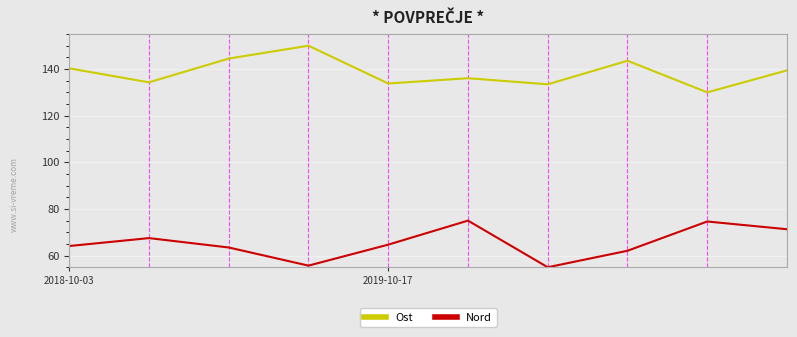

What is the smallest value displayed?

55.0